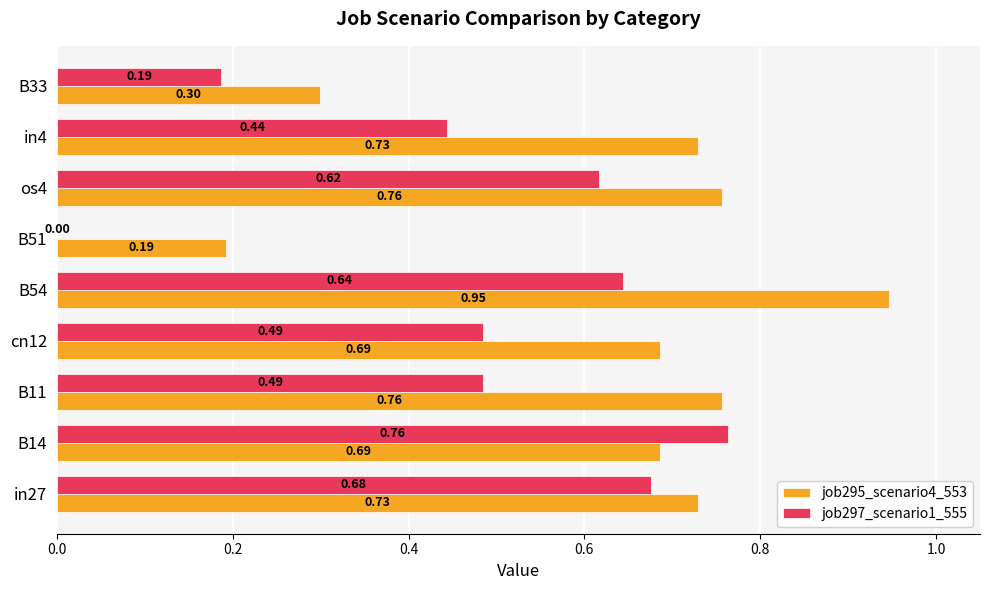

Which series has the largest total across all categories?

job295_scenario4_553